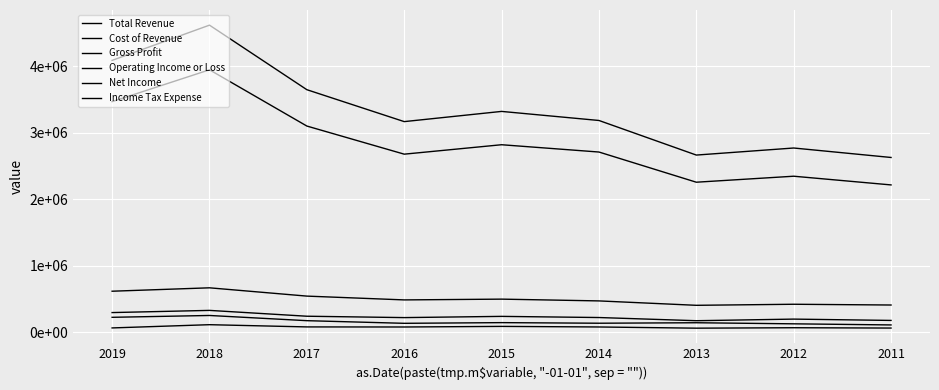

Does the chart have visible grid lines?

Yes